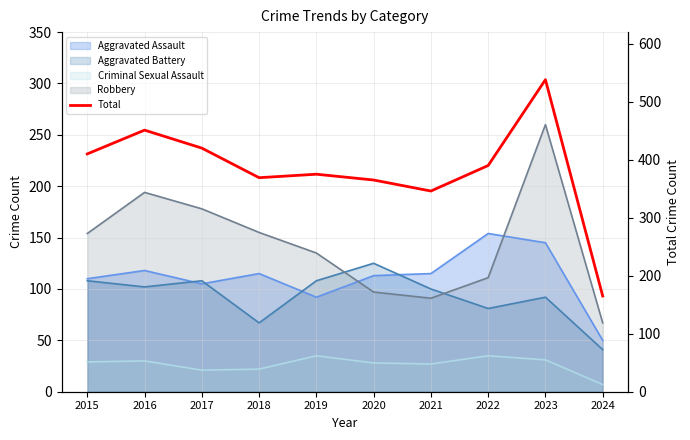

Where is the data nearest to the value 351?

2021